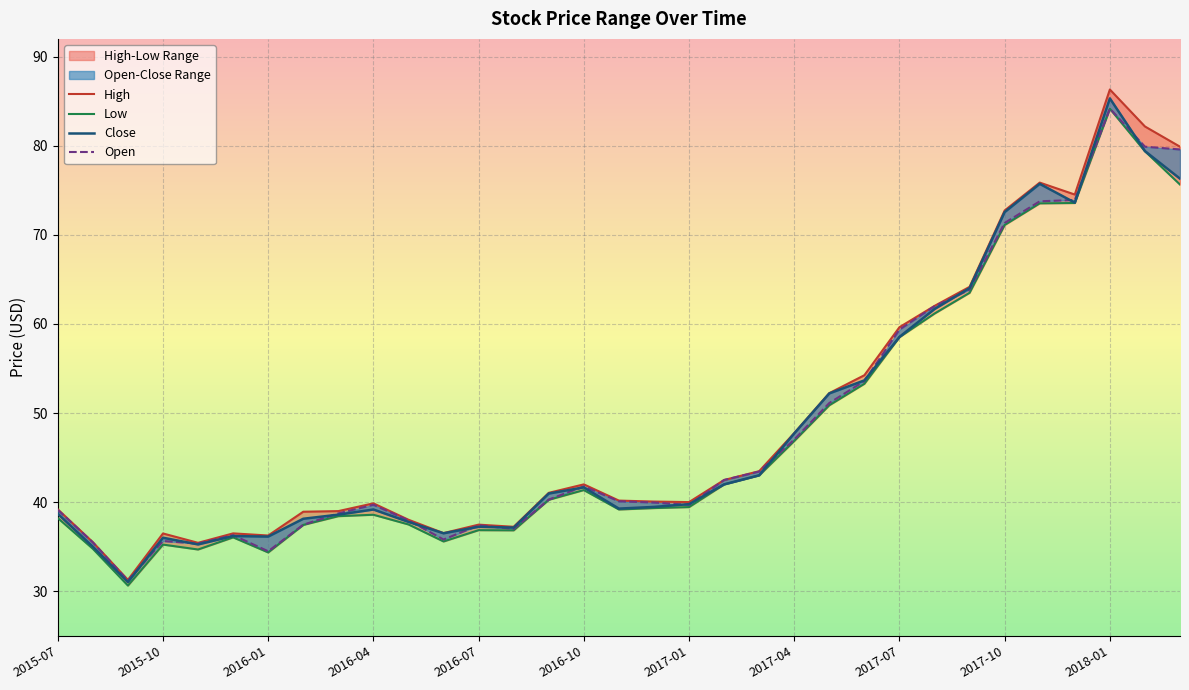

True or false: Low and Close cross at least once.

False